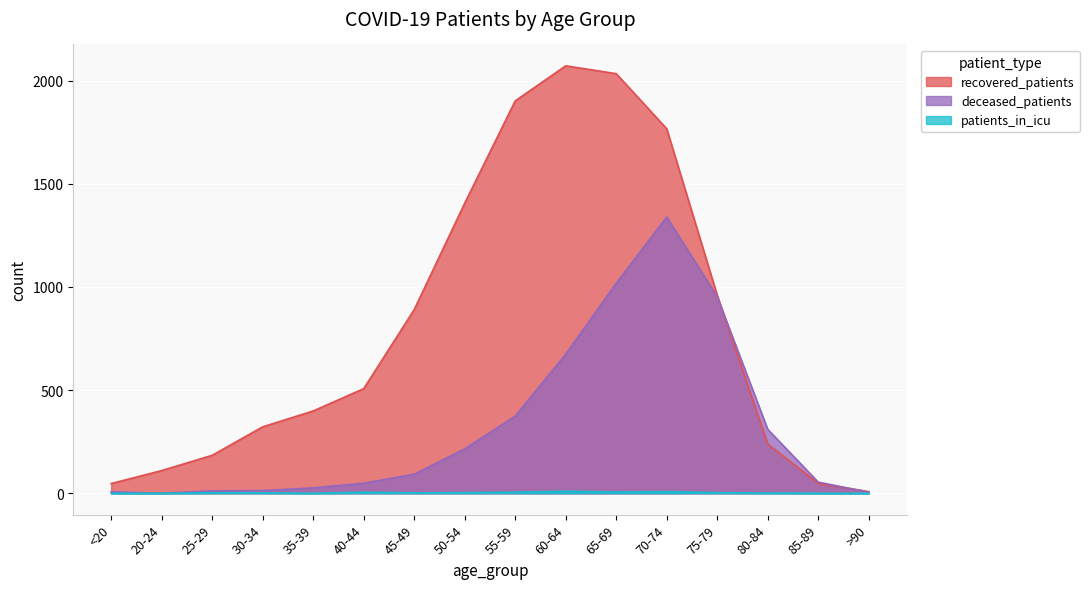

True or false: patients_in_icu has a value of 5 at 40-44.

True